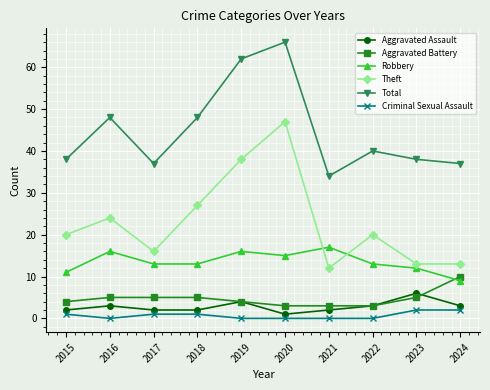

At how many categories does at least one series exceed 50?

2